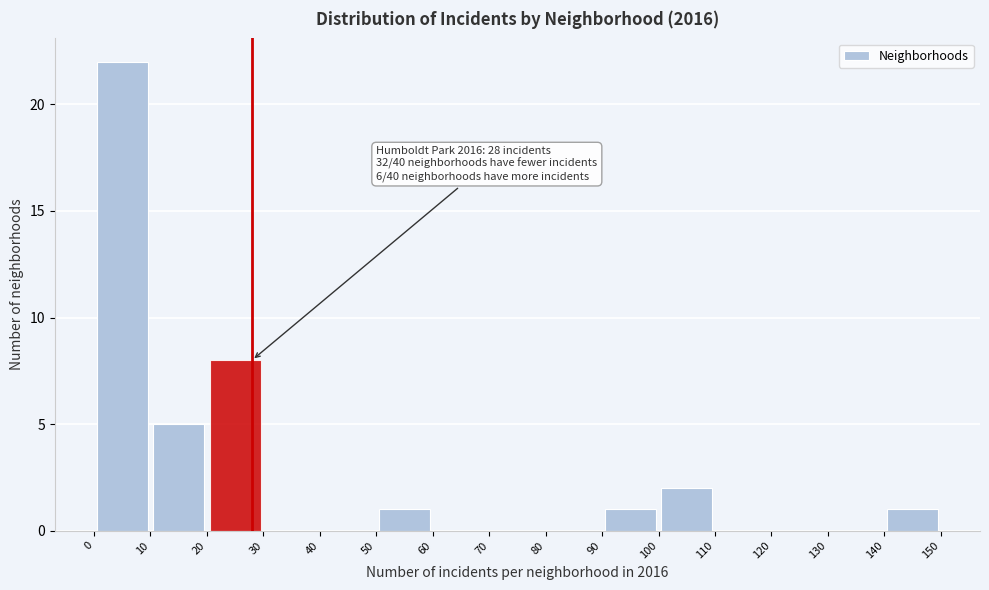

Which range on the x-axis has the tallest bar?

0 to 10